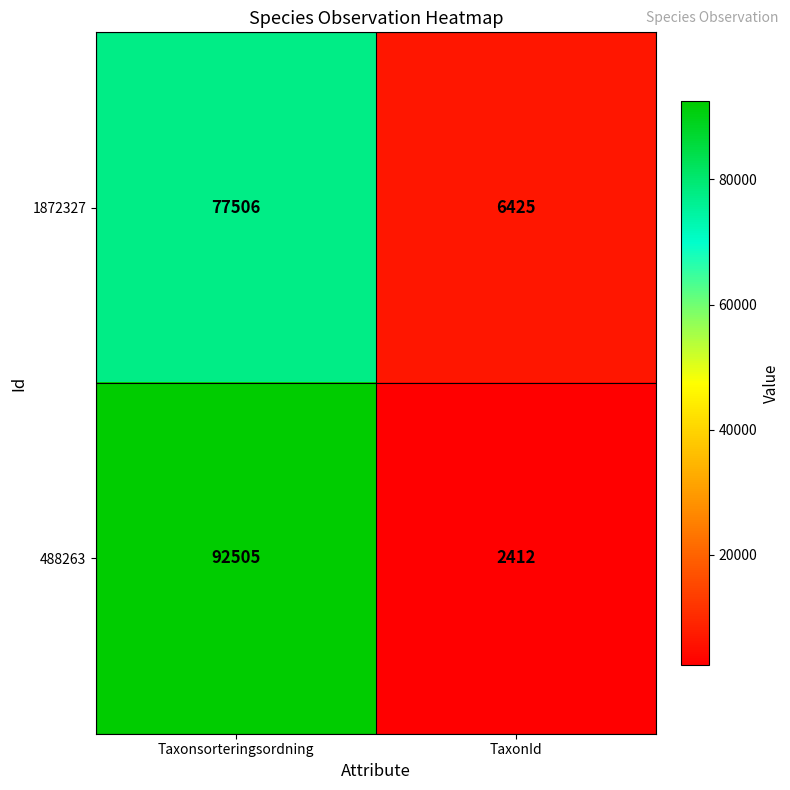

Reading left to right, list all the values displayed in this chart.

1872327: 77506	6425
488263: 92505	2412